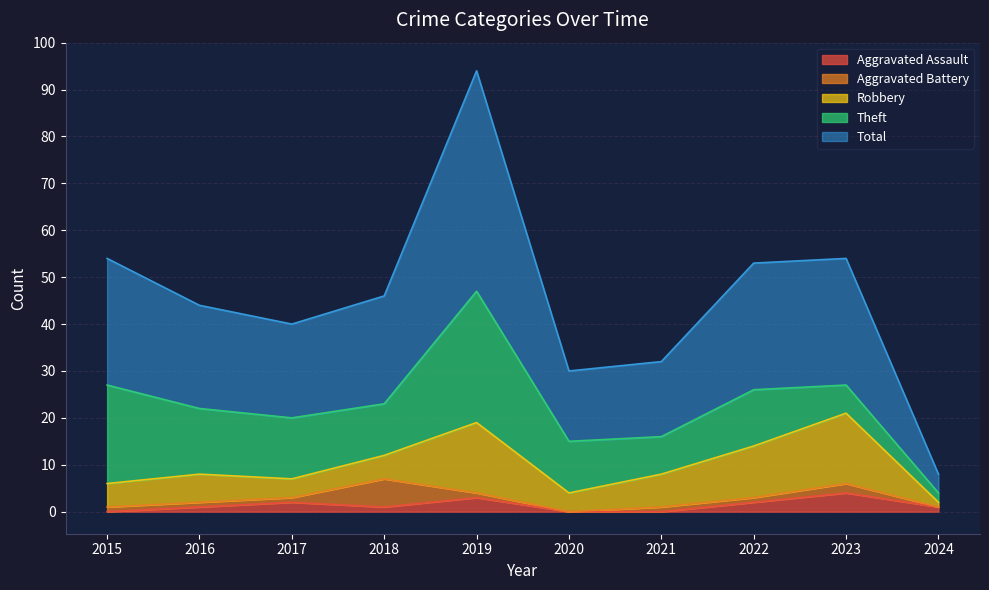

True or false: Total and Theft intersect in this chart.

False